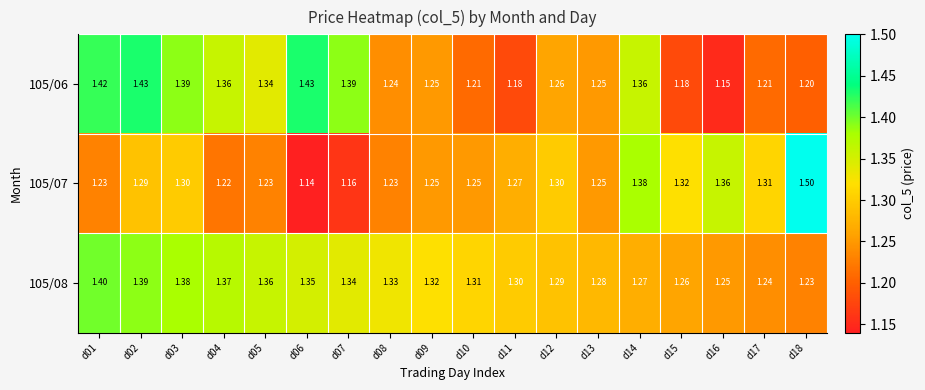

Is the value of 105/08 at d03 greater than the value of 105/06 at d02?

No